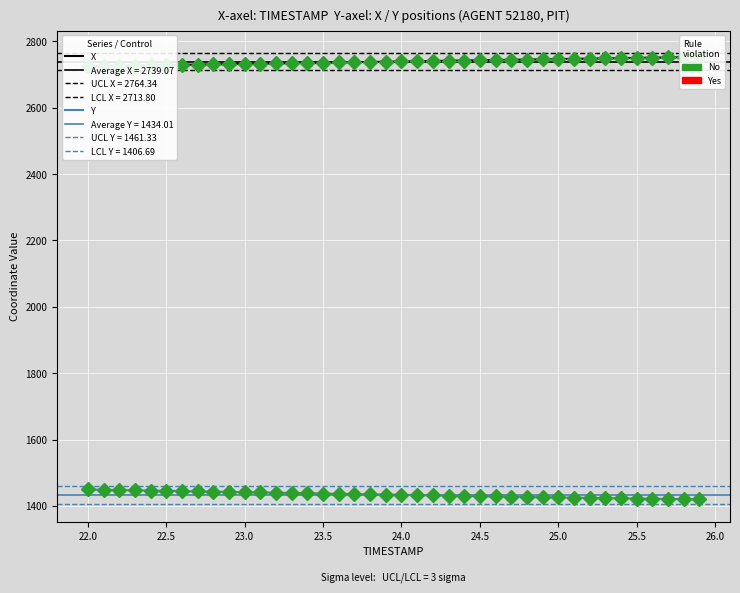

True or false: Y and X cross at least once.

False